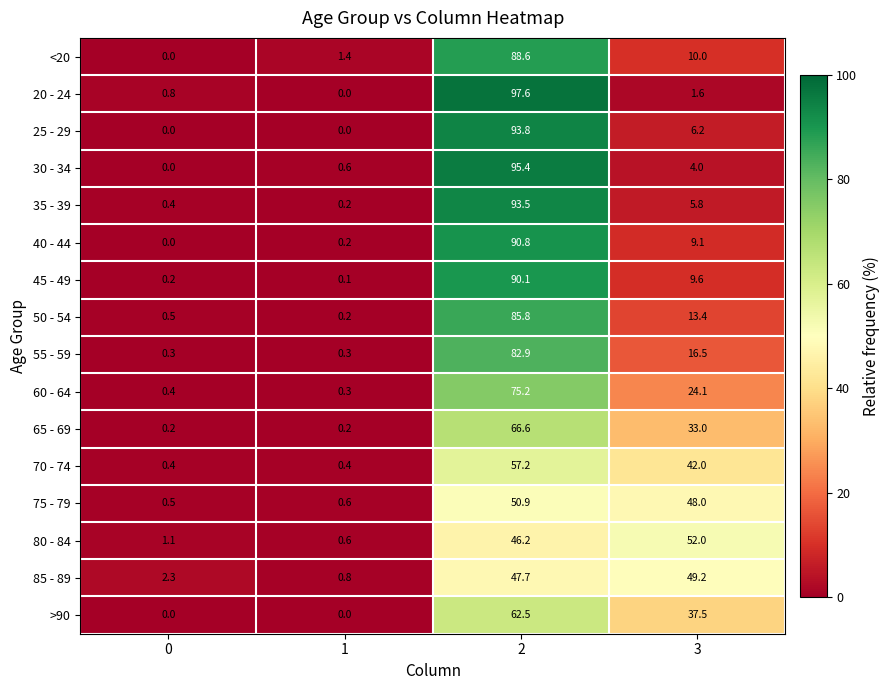

How many series are shown in this chart?

16